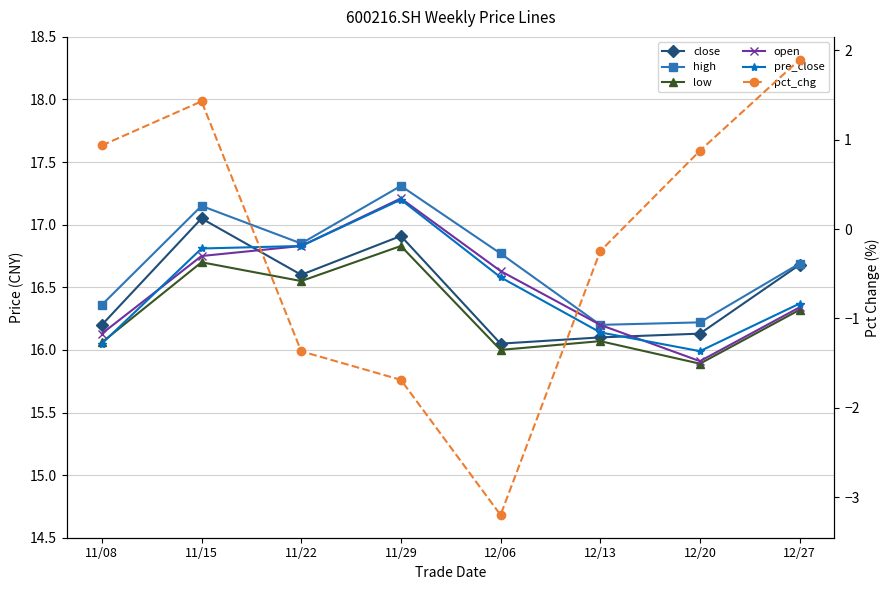

At which label does low first exceed 16?

11/08